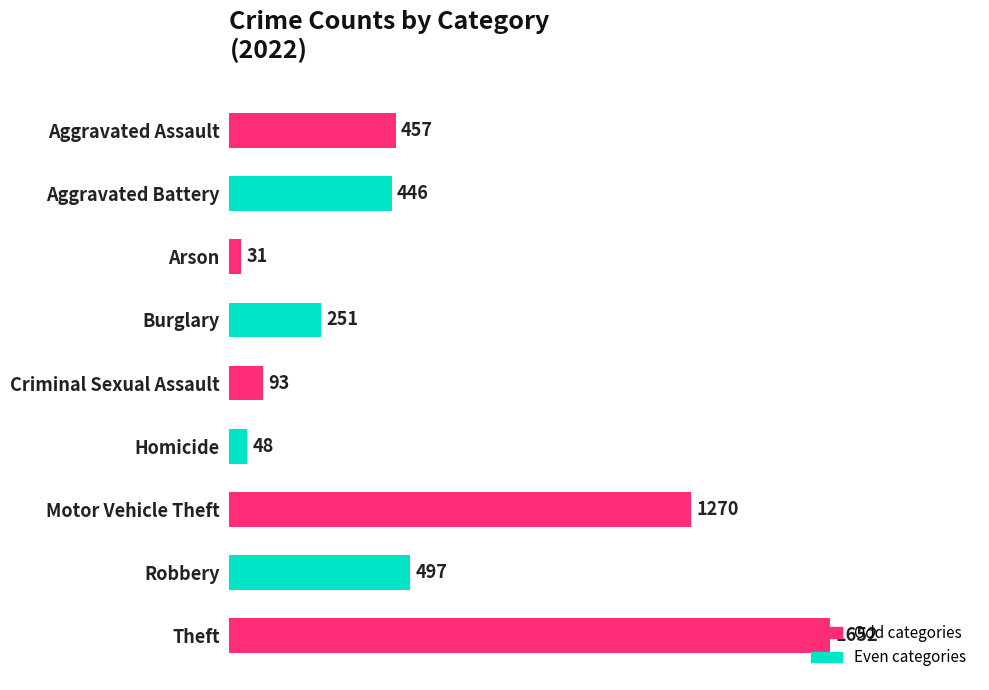

What is the change in value from Criminal Sexual Assault to Robbery?

+404